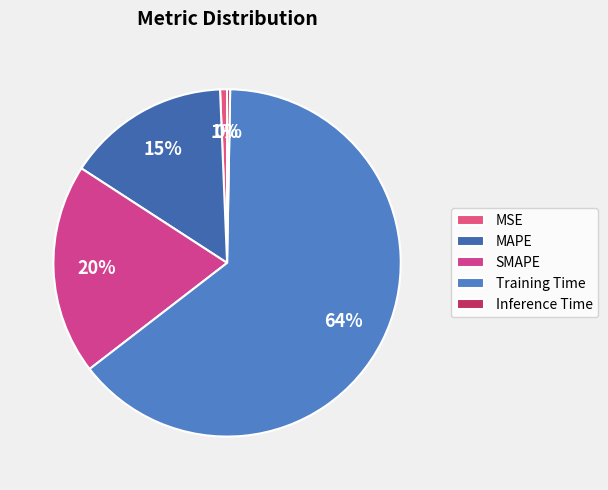

To the nearest percent, what is the difference between the largest and smallest slice percentages?

64%